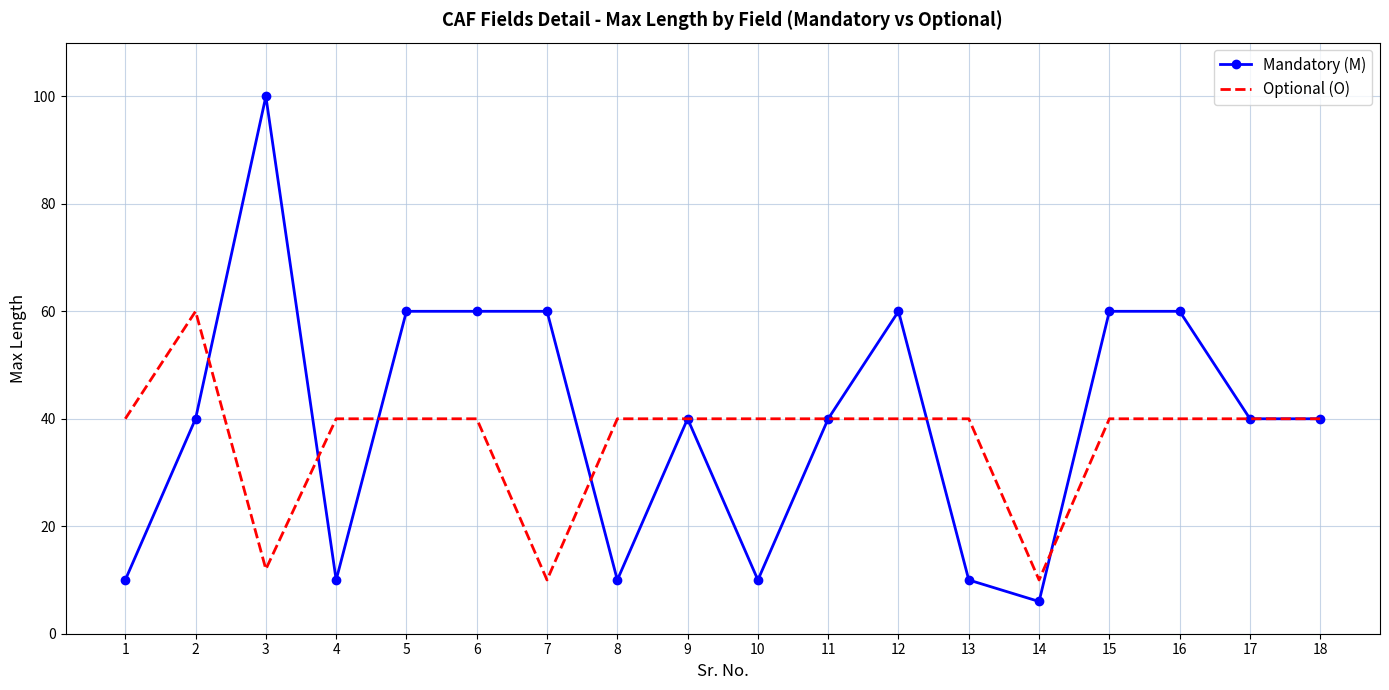

Reading left to right, extract all data points from this chart.

Mandatory (M): 10	40	100	10	60	60	60	10	40	10	40	60	10	6	60	60	40	40
Optional (O): 40	60	12	40	40	40	10	40	40	40	40	40	40	10	40	40	40	40